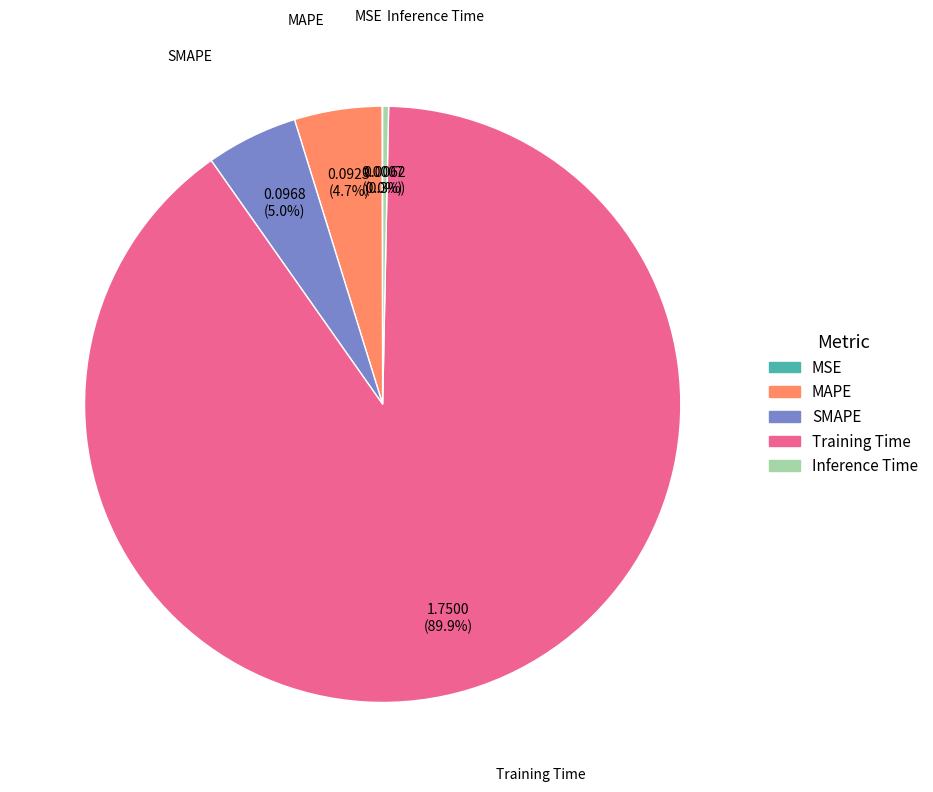

Which slice is the largest?

Training Time